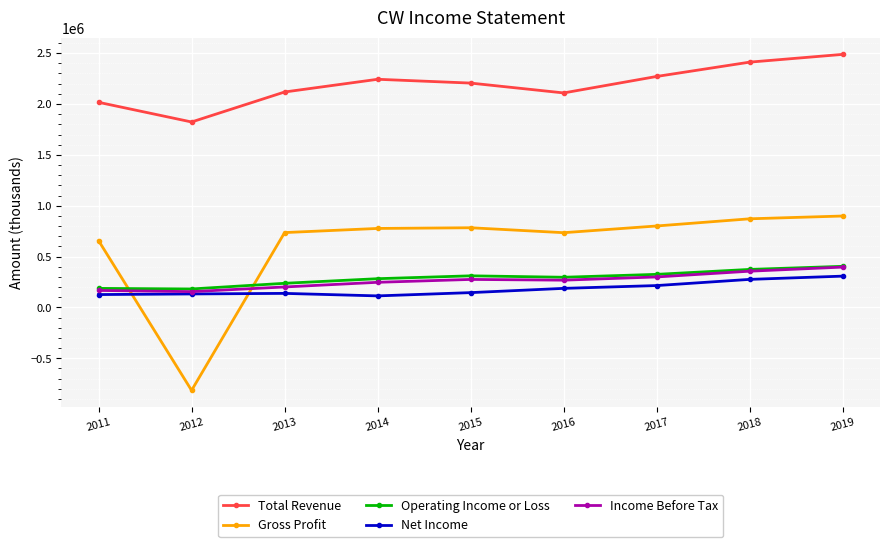

Which series has the largest range (max minus min)?

Gross Profit